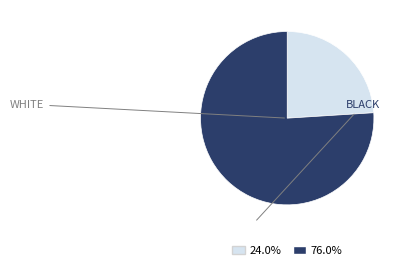

Is there any slice that represents more than half of the pie?

Yes